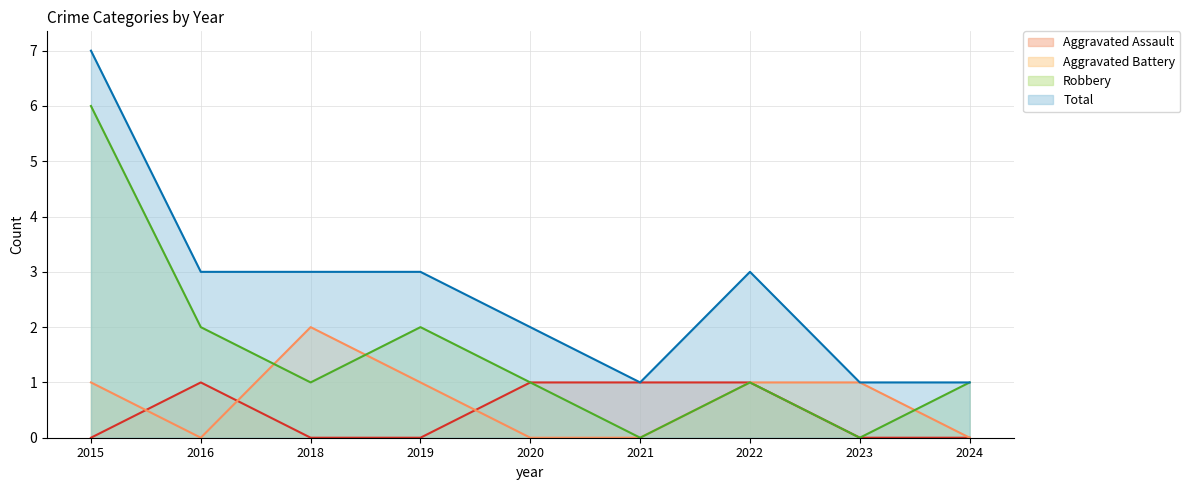

Reading right to left, list all the values displayed in this chart.

Aggravated Assault: 0	0	1	1	1	0	0	1	0
Aggravated Battery: 0	1	1	0	0	1	2	0	1
Robbery: 1	0	1	0	1	2	1	2	6
Total: 1	1	3	1	2	3	3	3	7